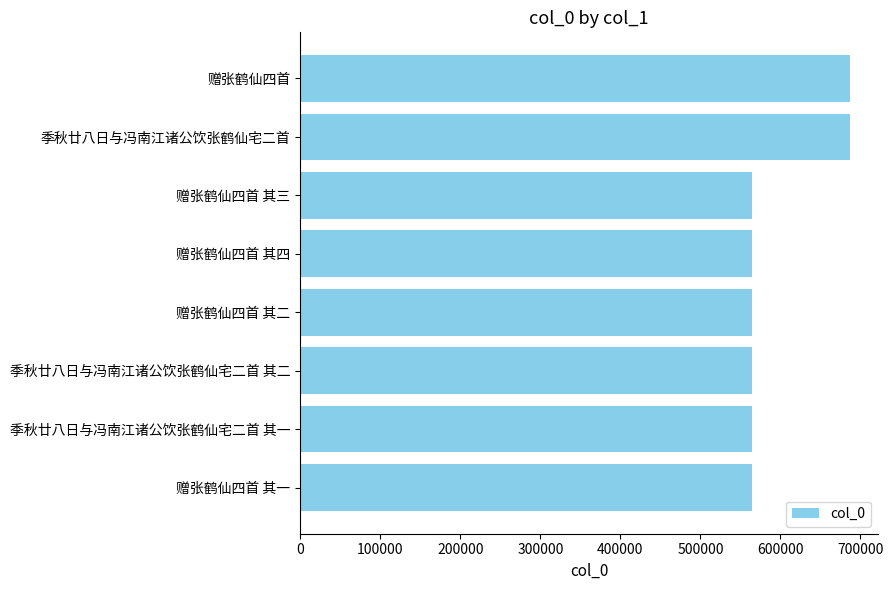

Are the bars grouped side by side (vs. stacked)?

No